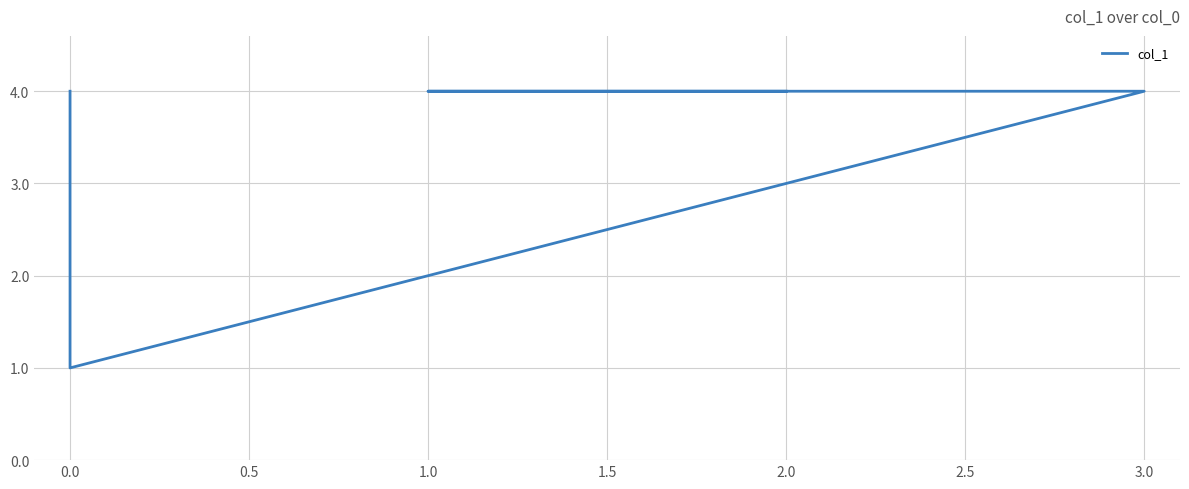

Reading right to left, list all the values displayed in this chart.

4	1	3	4	4	4